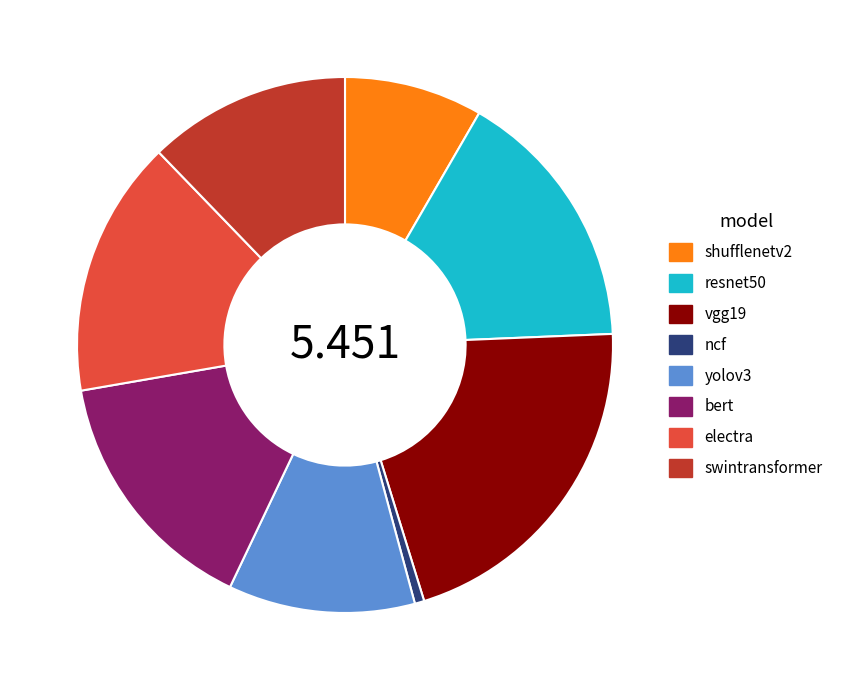

Which has a higher value, swintransformer or ncf?

swintransformer